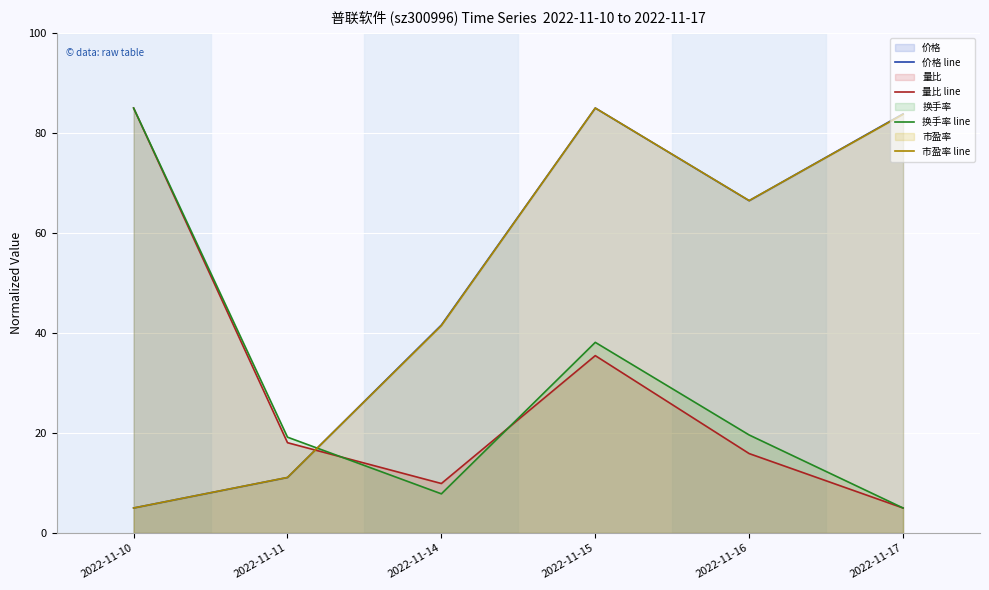

Does the chart display data point markers on the line(s)?

No